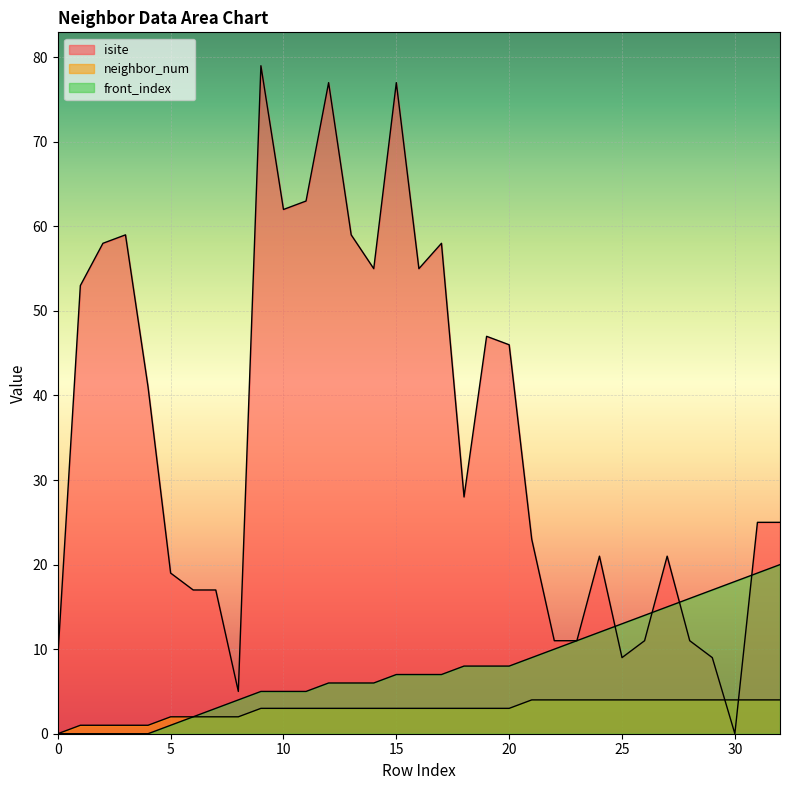

Is the value of isite at 0 greater than the value of front_index at 29?

No